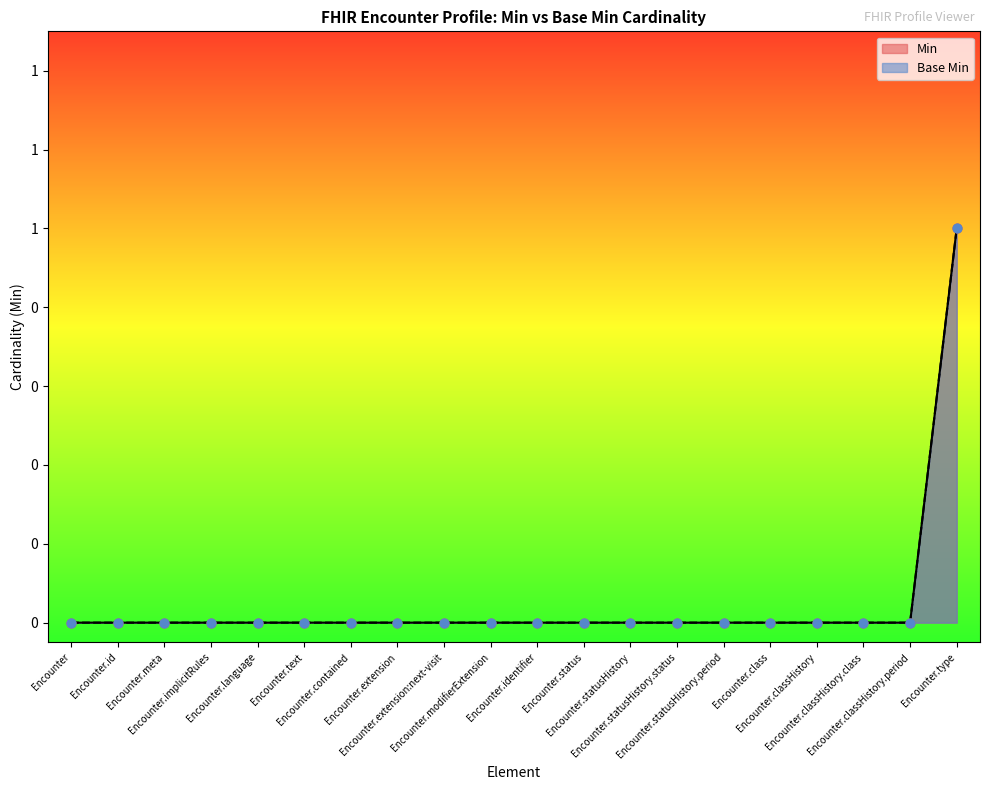

Which series reaches the minimum Y coordinate?

Min